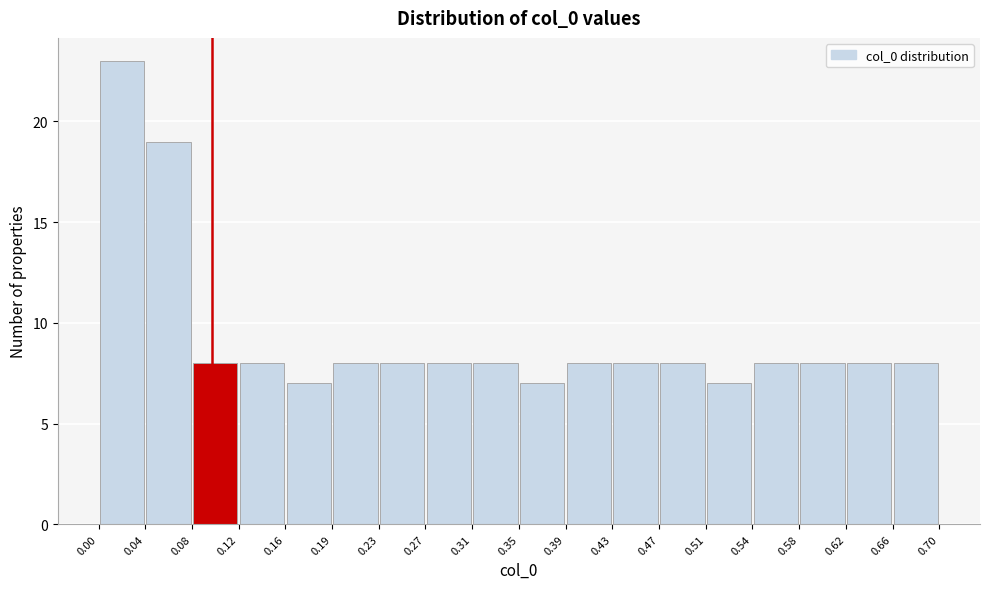

How tall is the bar that spans 0.66 to 0.70 on the x-axis? The values are not printed on the chart, so give them approximately, as read against the axis.

8